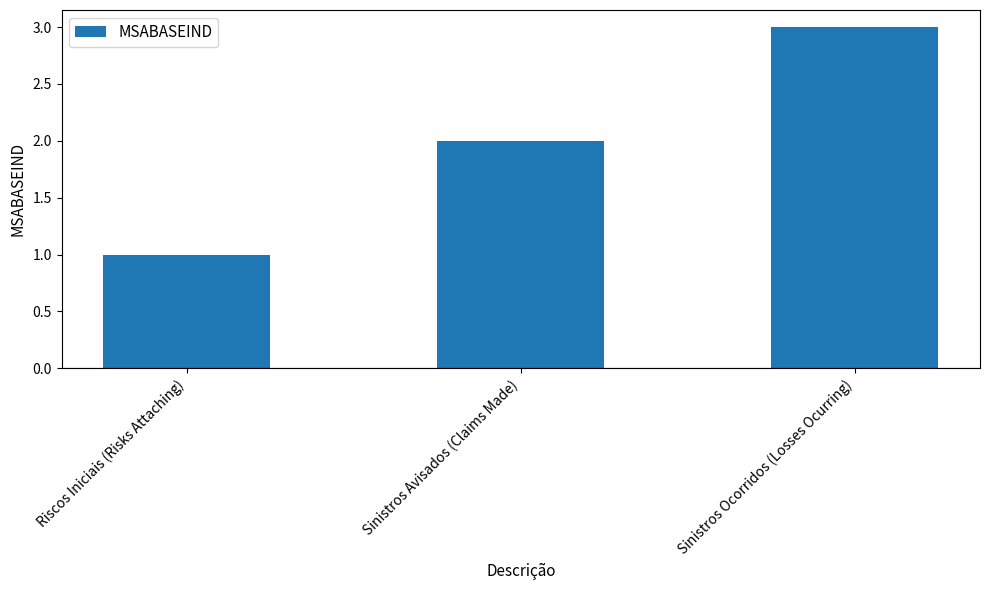

What is the value of the 2nd bar from the left?

2